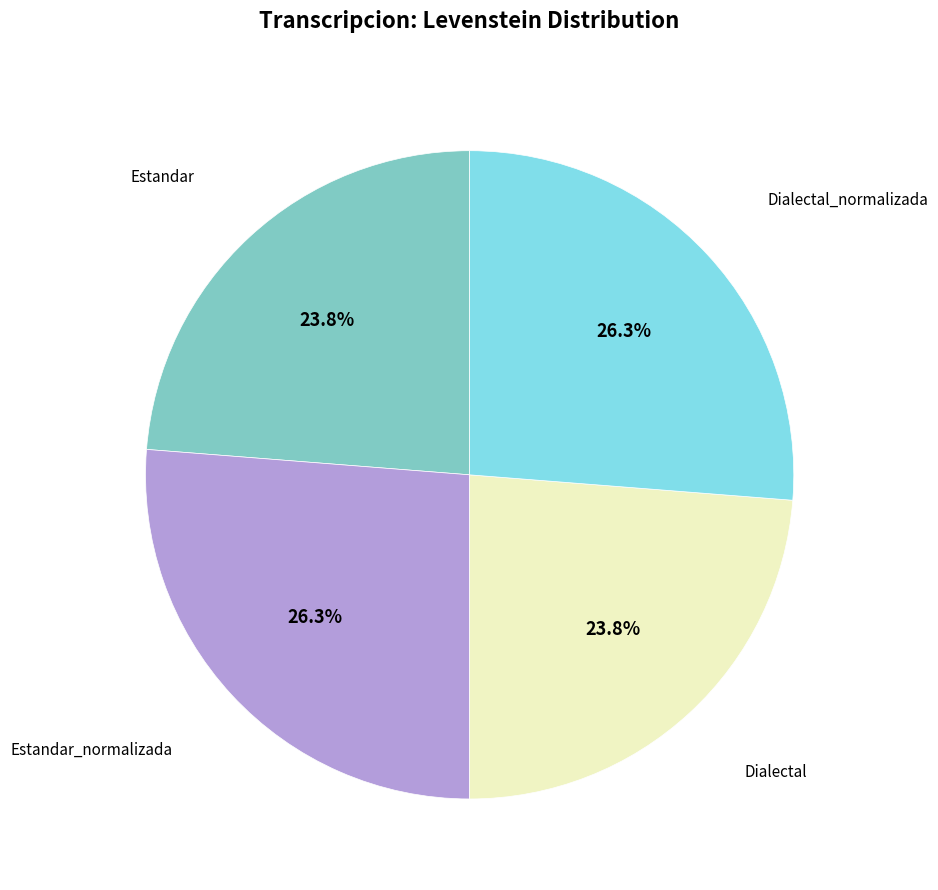

Is there a majority slice in this chart?

No